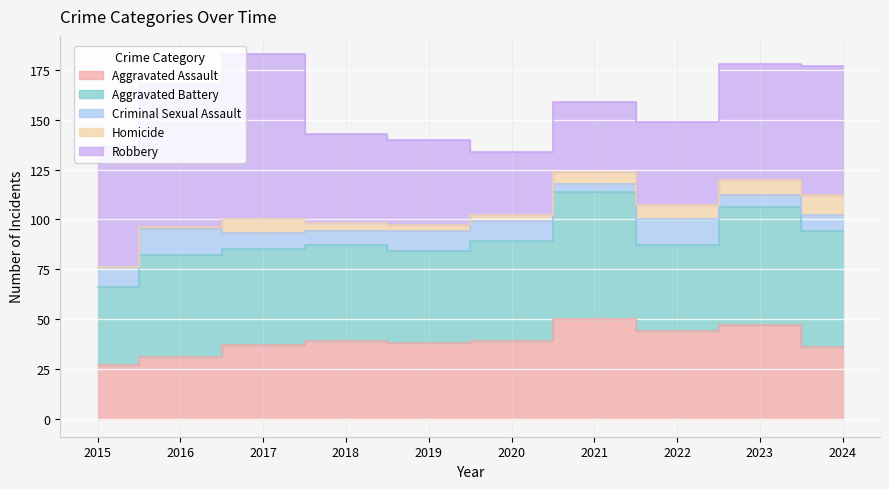

True or false: Criminal Sexual Assault and Aggravated Assault cross at least once.

False